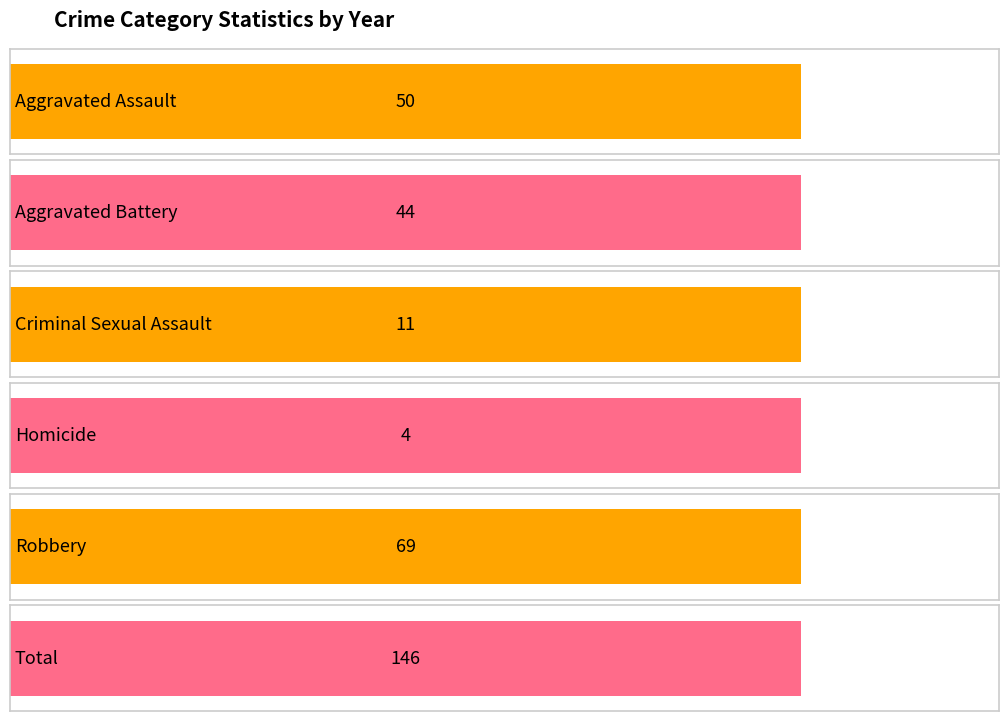

At 2020, list the series in order from smallest to largest.

Homicide, Criminal Sexual Assault, Aggravated Battery, Aggravated Assault, Robbery, Total